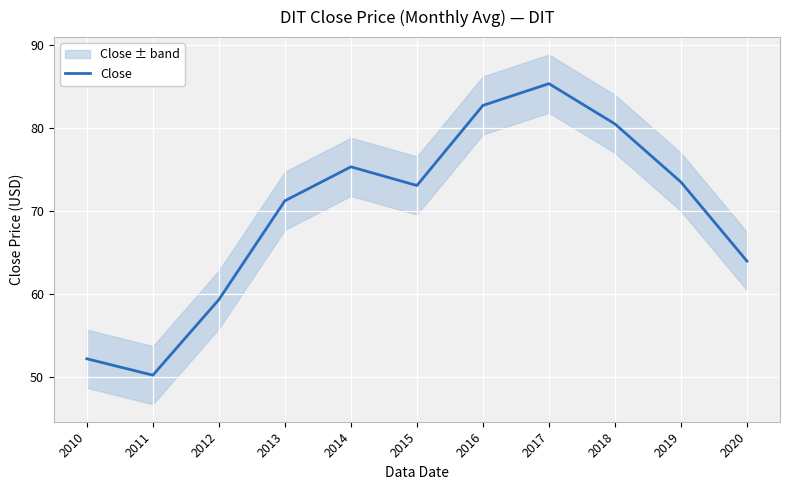

Does the chart display data point markers on the line(s)?

No